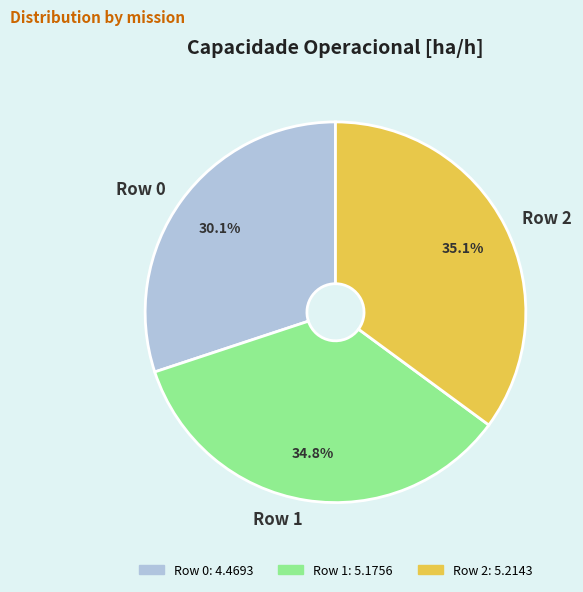

What is the ratio of the value at Row 2 to the value at Row 1?

1.0